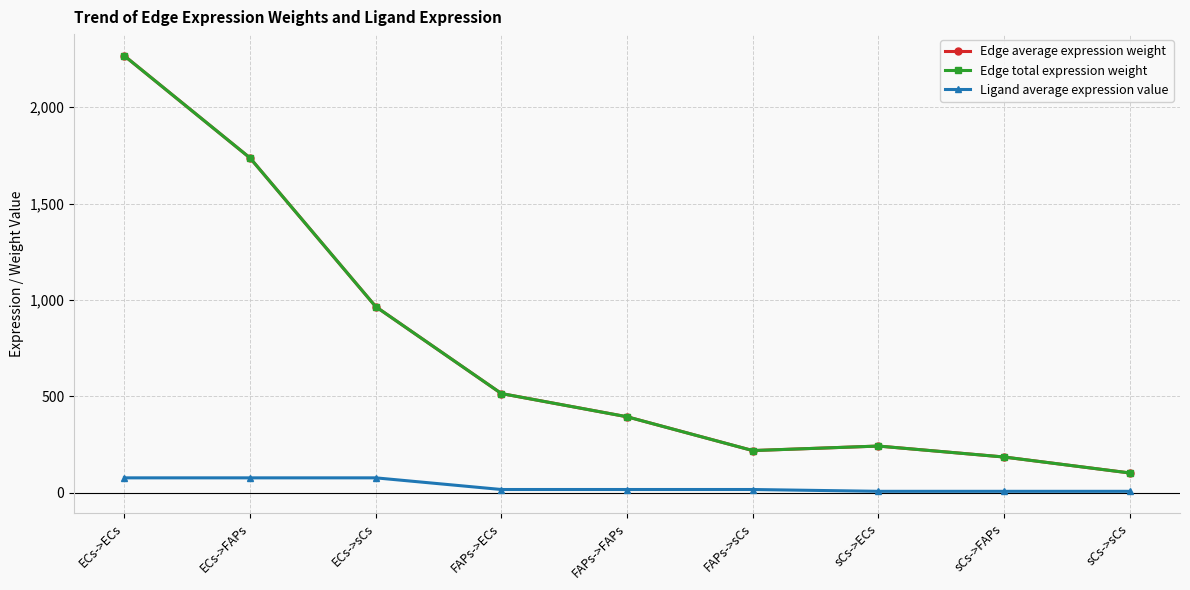

What is the sum of the Edge total expression weight values at FAPs->FAPs and FAPs->ECs?

910.1